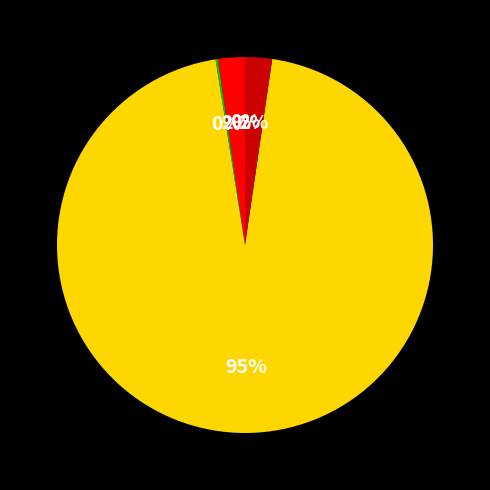

Is there any slice that represents more than half of the pie?

Yes